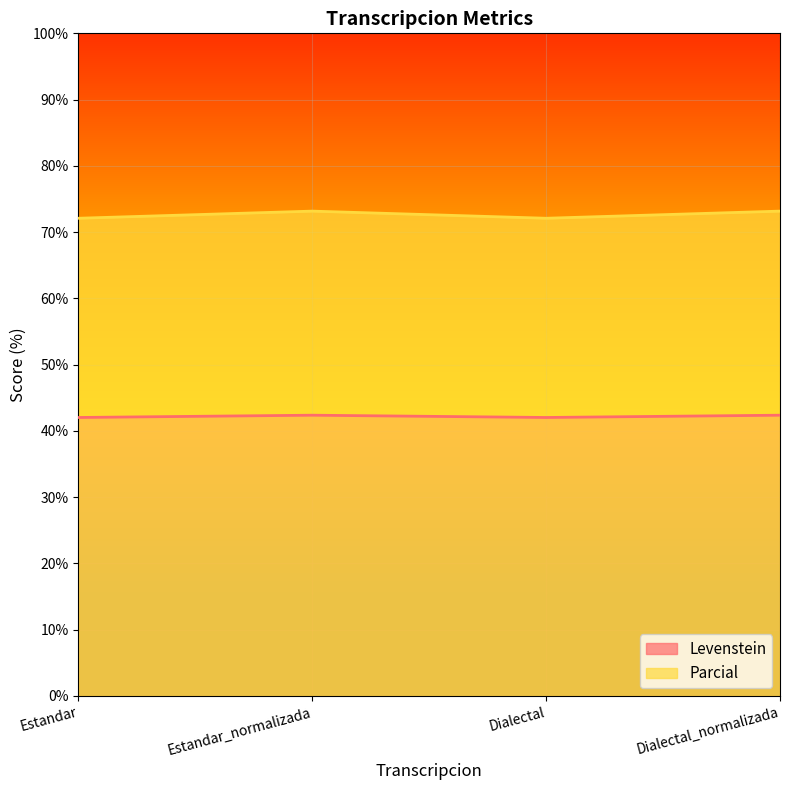

What is the difference between the highest and lowest values at Estandar_normalizada?

30.8